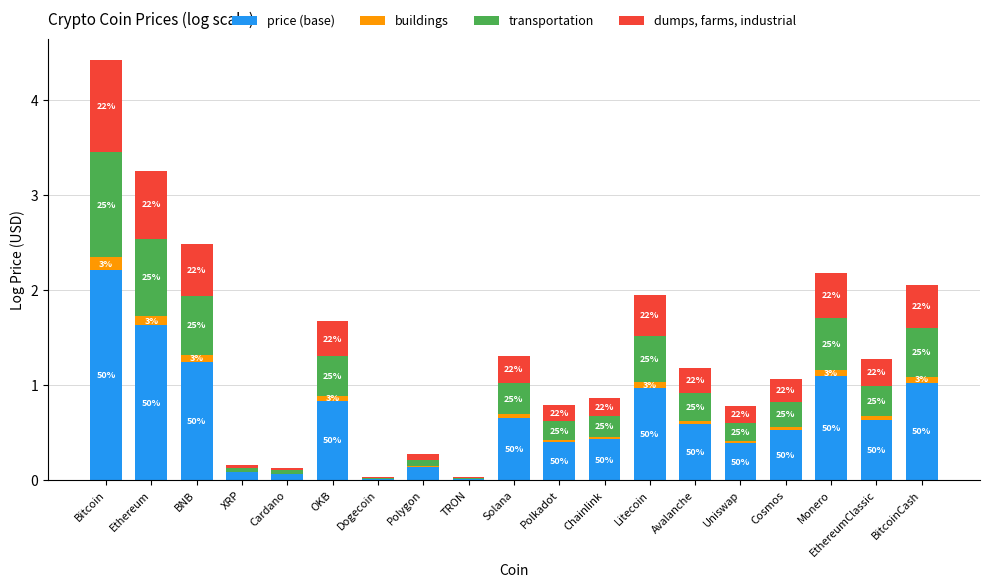

Are the bars horizontal?

No